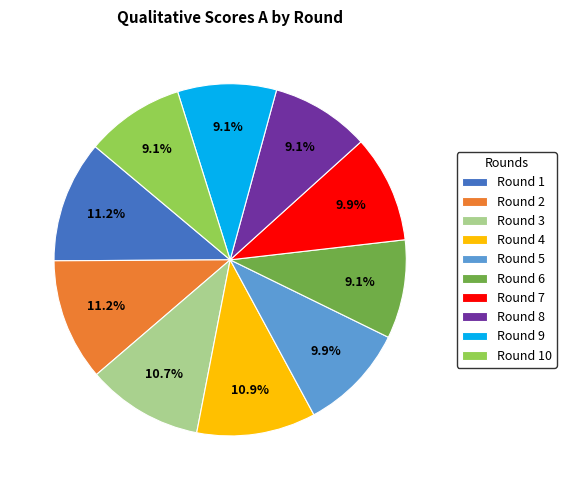

What portion of the pie excludes Round 6?

90.9%